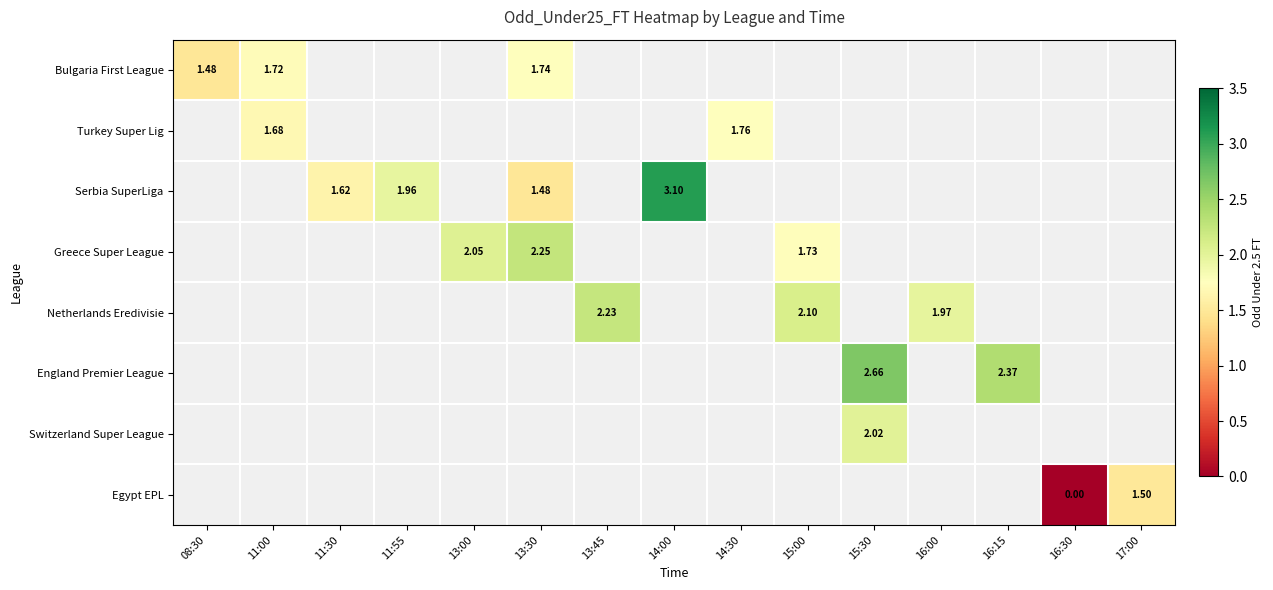

At which category does the chart reach its minimum across all series?

16:30